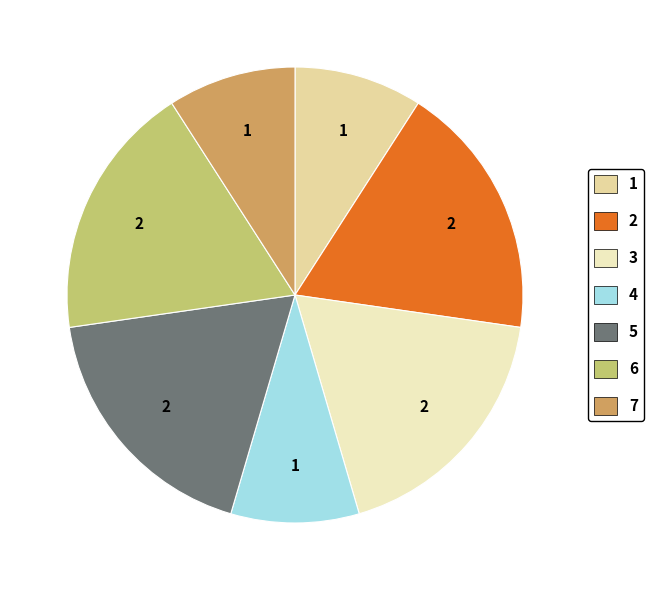

Count the number of slices in the pie.

7